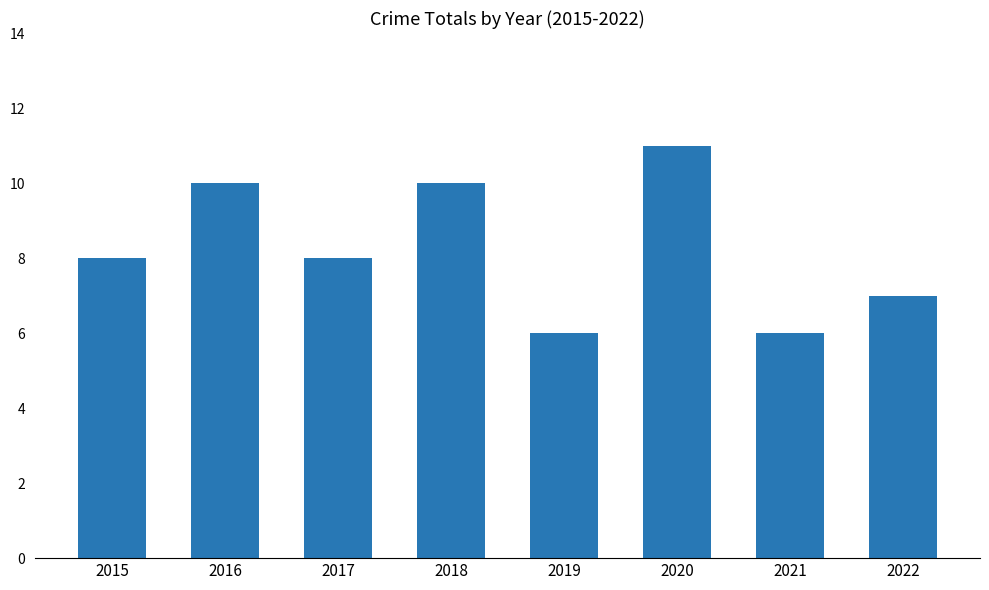

True or false: the data shows 14 at 2018.

False